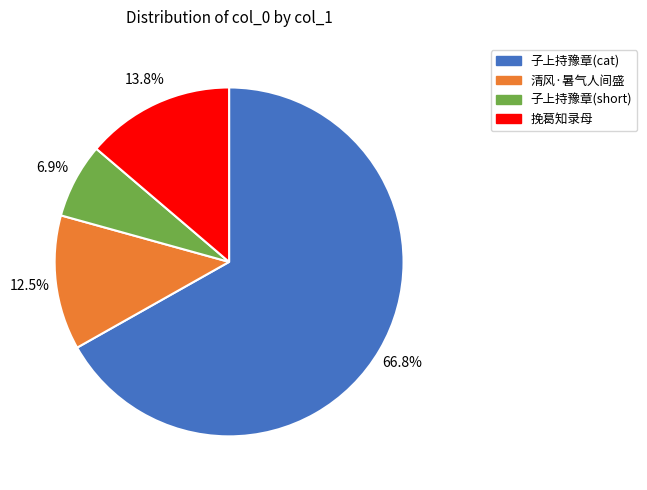

How many slices are in this pie chart?

4